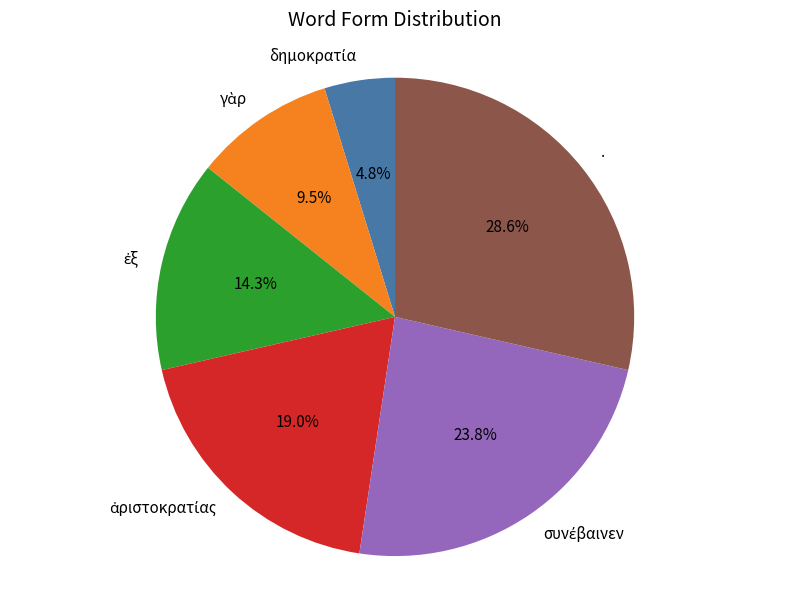

Which category has the biggest portion of the pie?

.